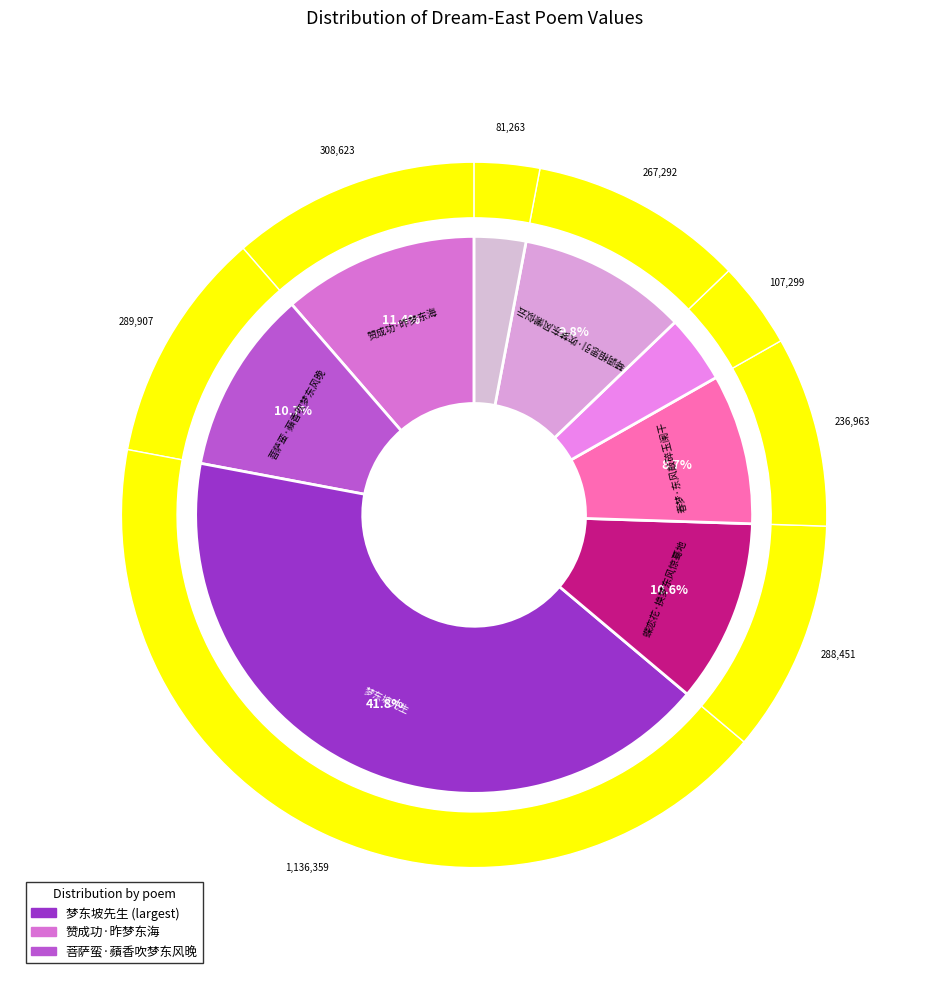

Combined, do 琴调相思引·吹梦东风懒似云 and 赞成功·昨梦东海 account for over 50%?

No